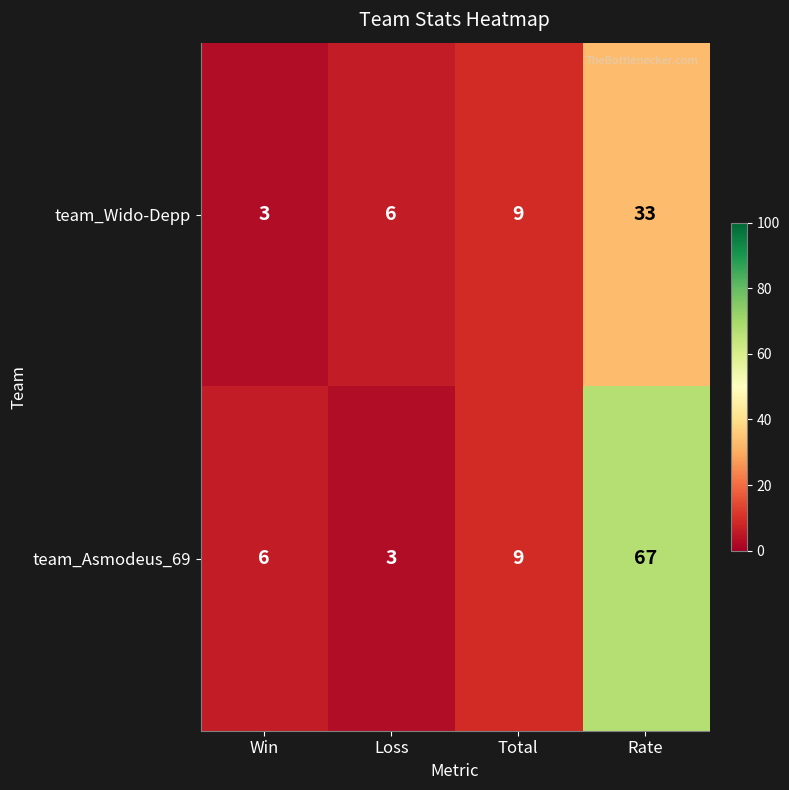

What is the lowest value of the team_Asmodeus_69 series?

3